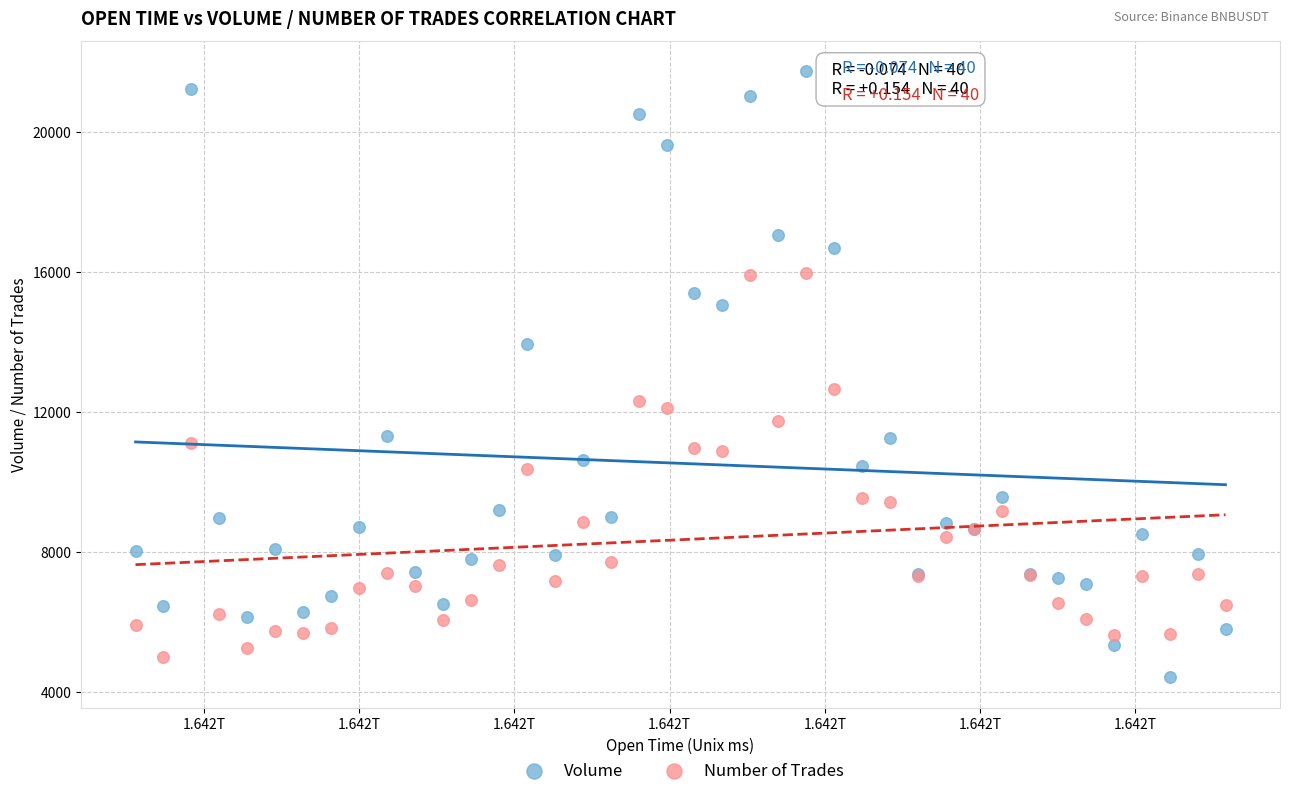

What are all the series names shown in the legend?

Volume, Number of Trades